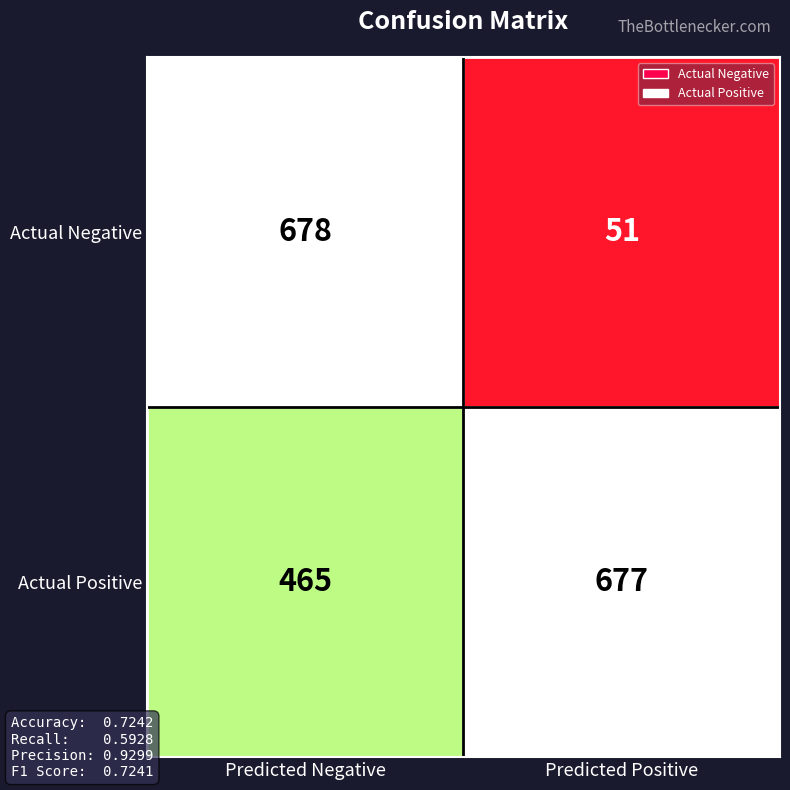

Which series has the largest total across all categories?

Actual Positive